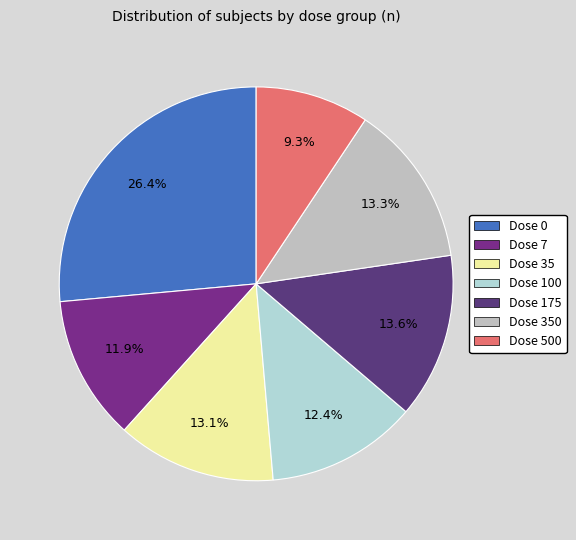

Count the number of slices in the pie.

7